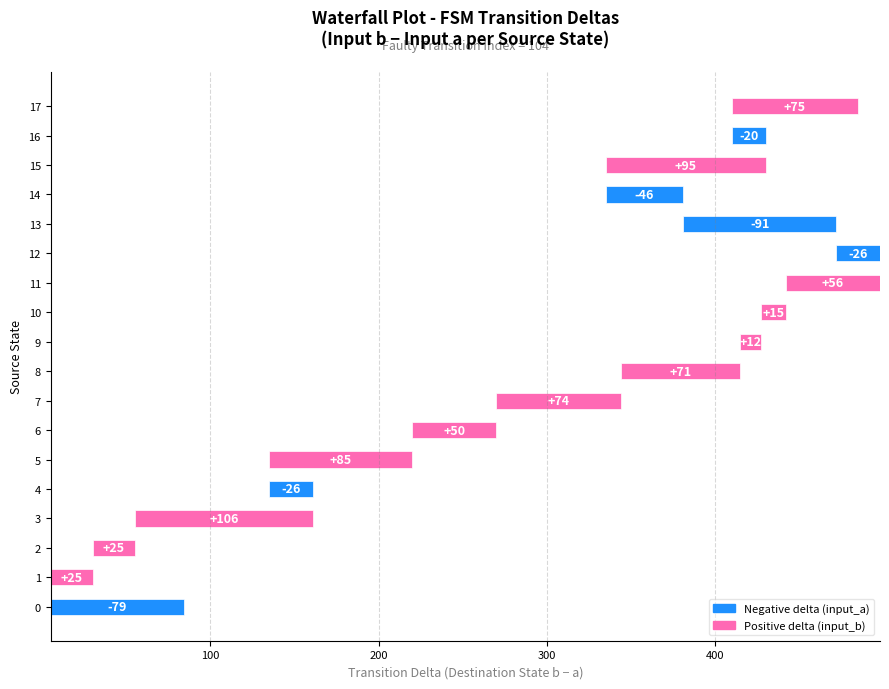

Reading left to right, transcribe all the data shown in this chart.

source_state: 0	1	2	3	4	5	6	7	8	9	10	11	12	13	14	15	16	17
destination_state_a: 84	20	68	19	88	42	75	43	35	53	60	21	42	95	89	21	57	46
destination_state_b: 5	45	93	125	62	127	125	117	106	65	75	77	16	4	43	116	37	121